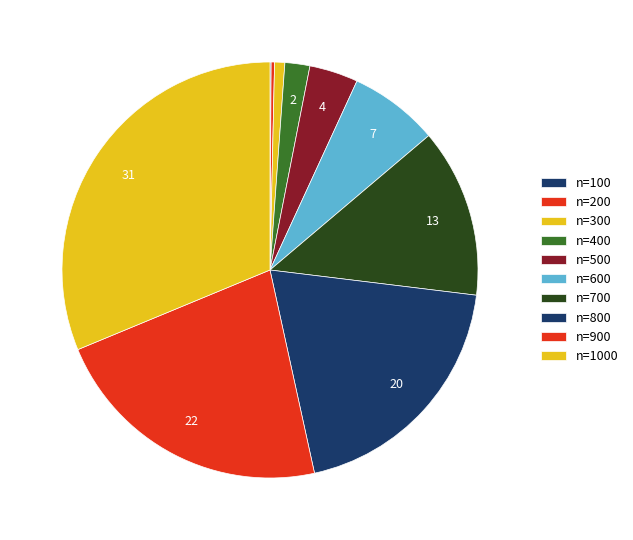

How many slices are in this pie chart?

10